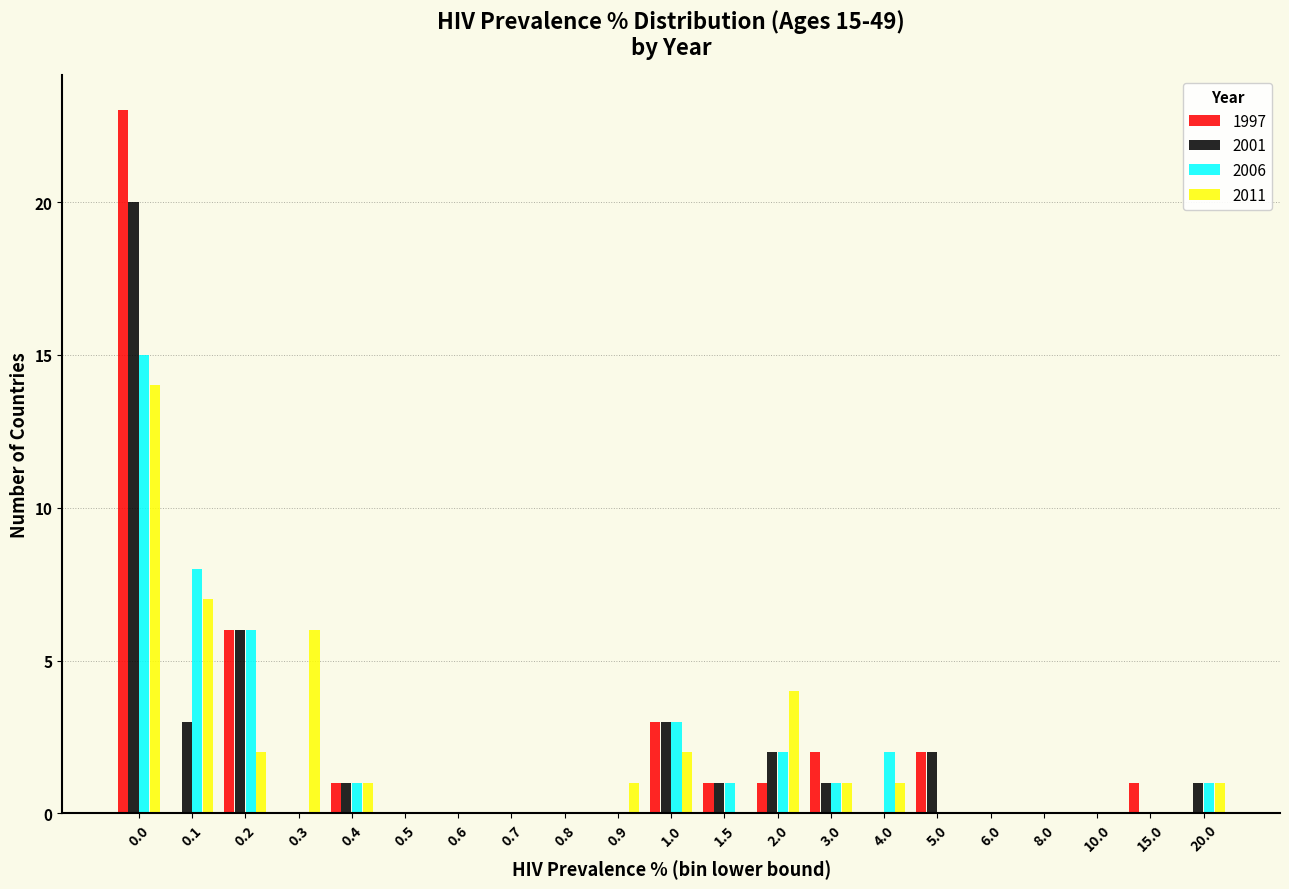

What is the sum of all 1997 values?

40